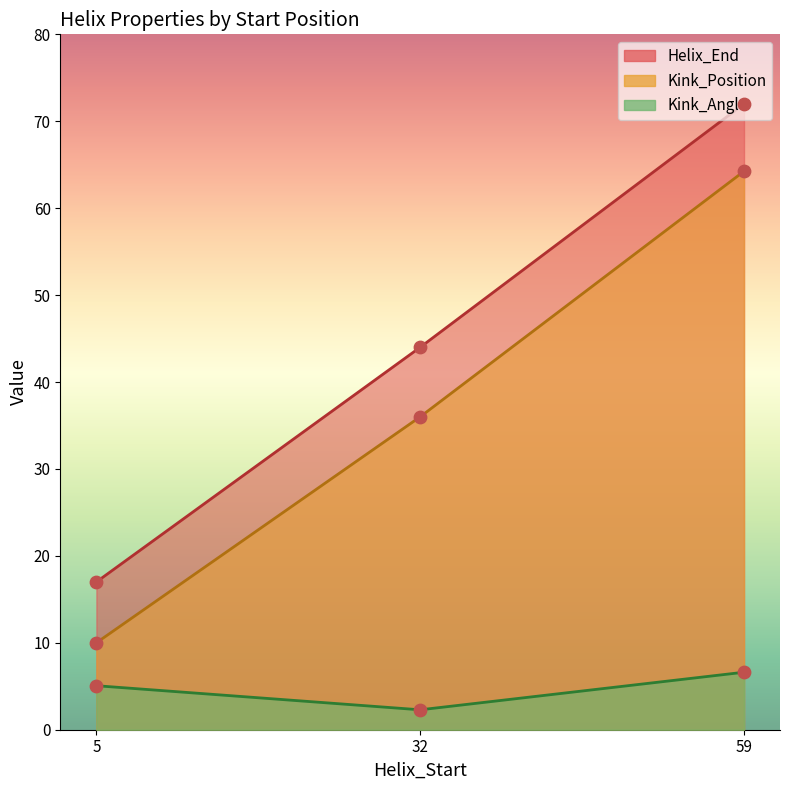

At which category is the sum across all series the highest?

59